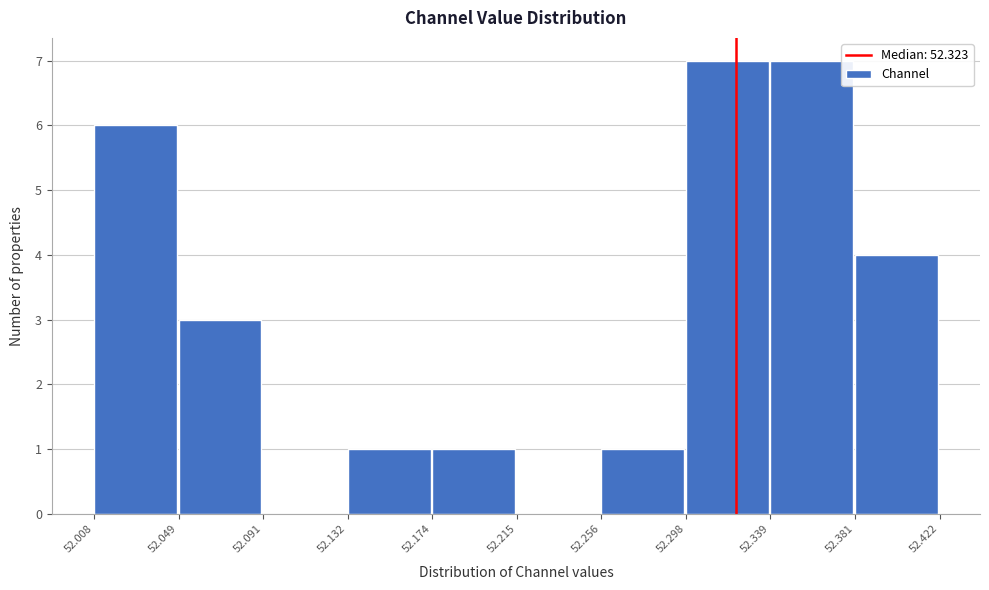

Reading left to right, transcribe this chart: for each bar, give the range it covers on the x-axis and its height. The values are not printed on the chart, so give them approximately, as read against the axis.

52.008 to 52.049: 6
52.049 to 52.091: 3
52.091 to 52.132: 0
52.132 to 52.174: 1
52.174 to 52.215: 1
52.215 to 52.256: 0
52.256 to 52.298: 1
52.298 to 52.339: 7
52.339 to 52.381: 7
52.381 to 52.422: 4